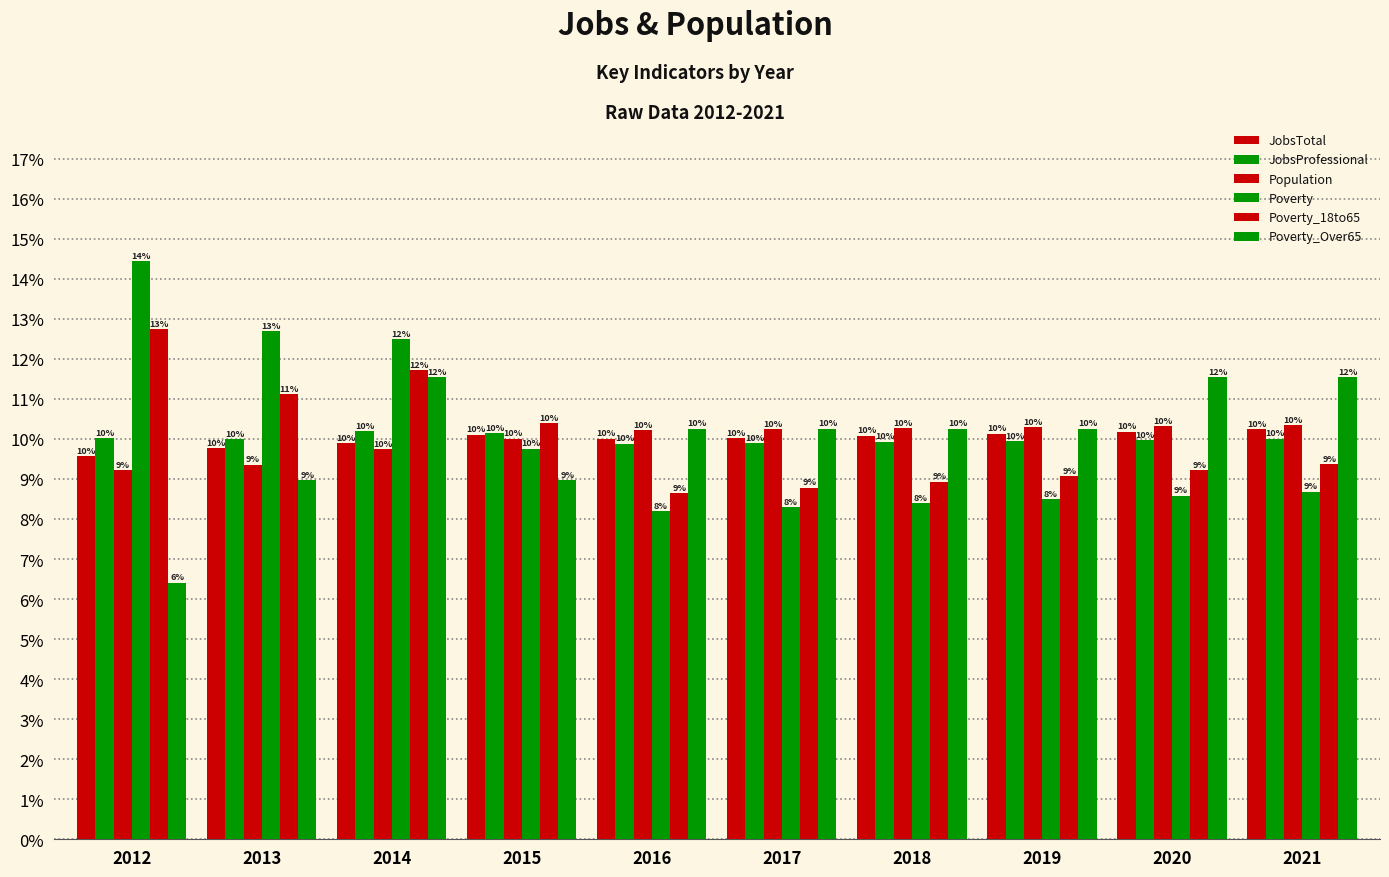

Does the chart contain any negative values?

No